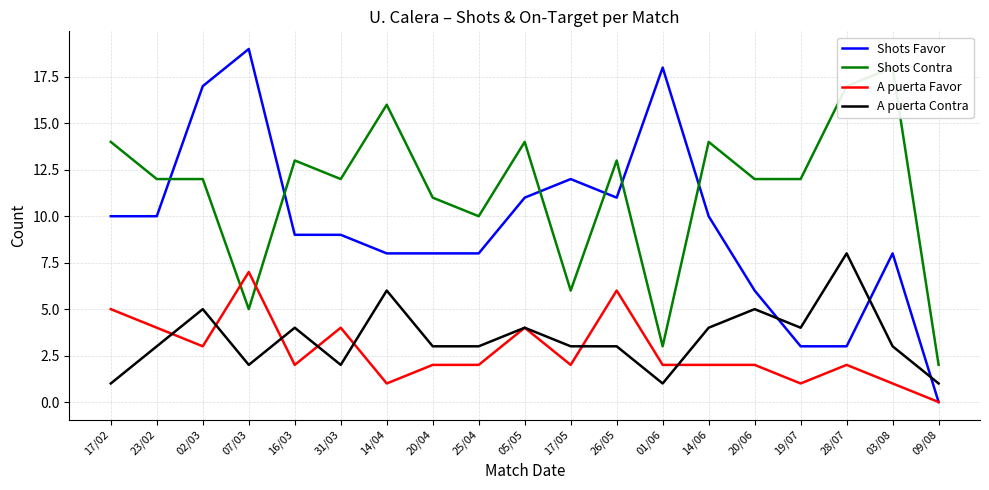

What is the highest value of the A puerta Favor series?

7